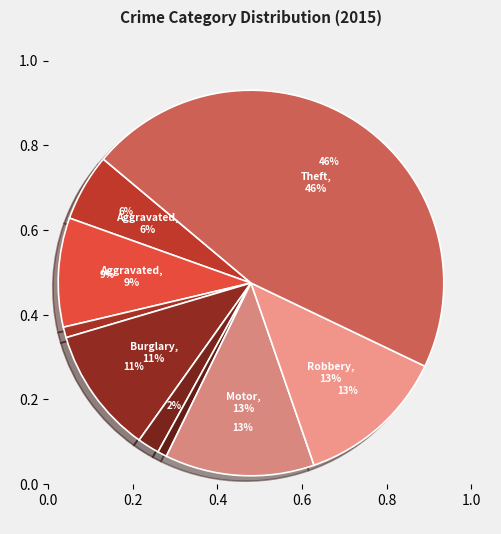

True or false: Criminal Sexual Assault accounts for 1% of the total.

False